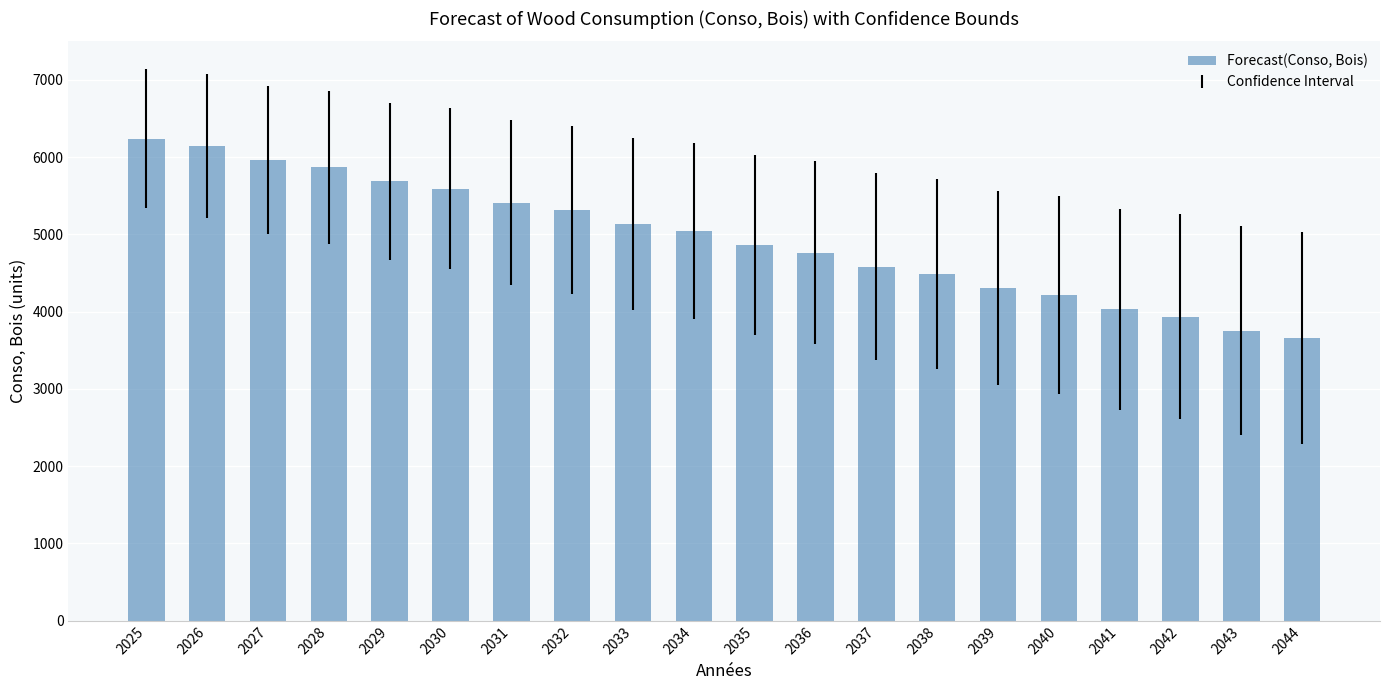

What is the difference between the second highest and second lowest values?

2388.2